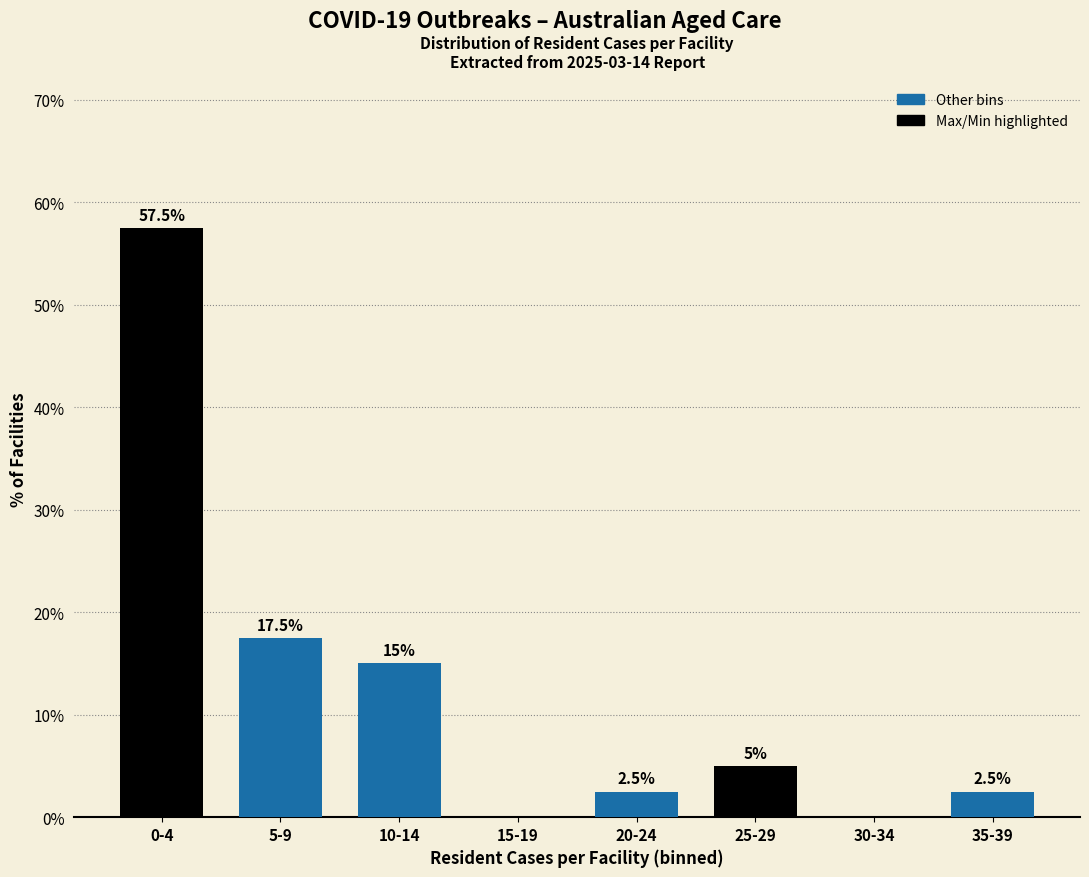

Reading left to right, what are all the values shown in this chart?

0-4=57.5	5-9=17.5	10-14=15.0	15-19=0.0	20-24=2.5	25-29=5.0	30-34=0.0	35-39=2.5